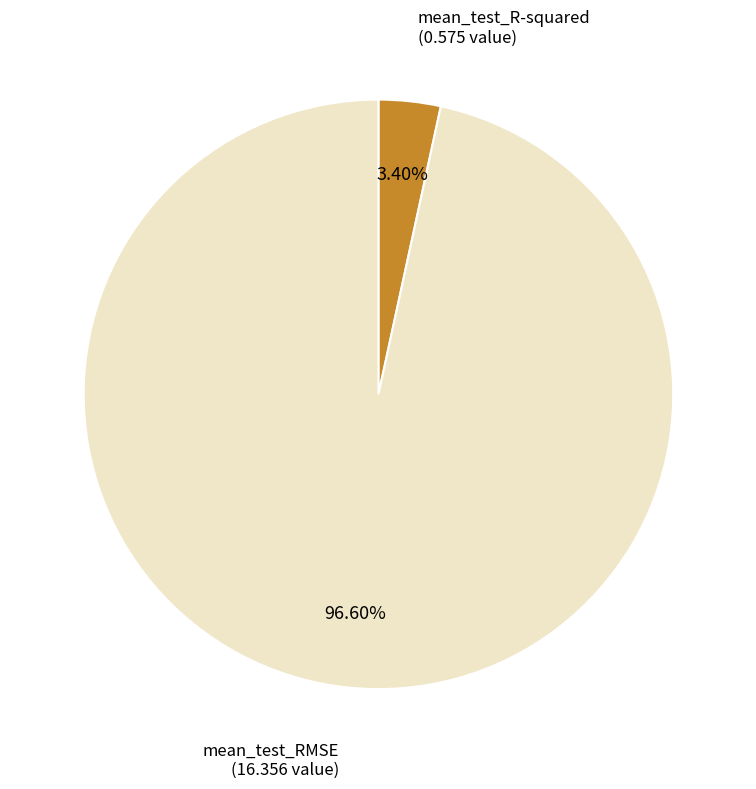

What percentage is the mean_test_RMSE slice, to the nearest percent?

97%